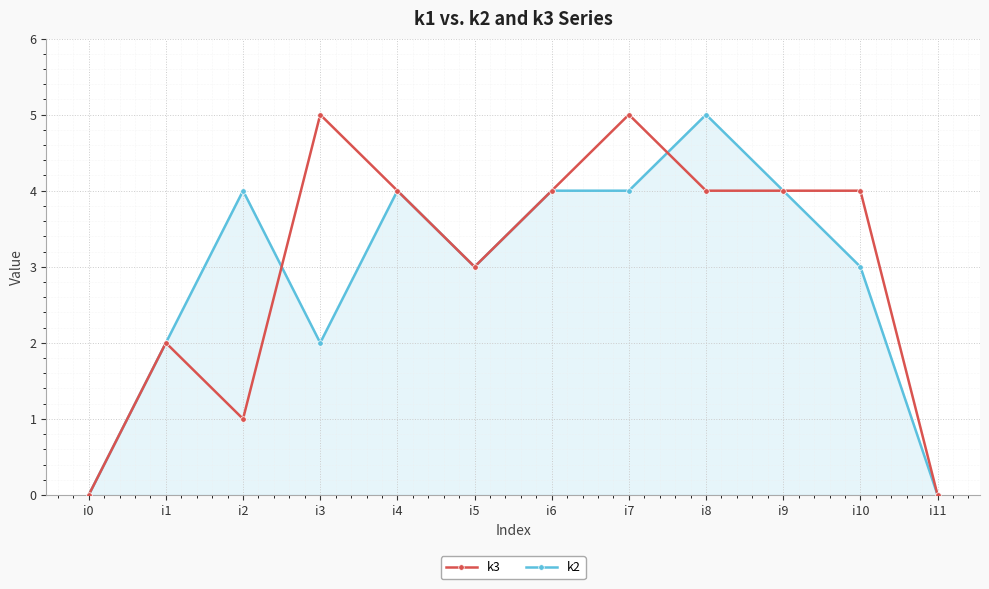

How many series are shown in this chart?

2